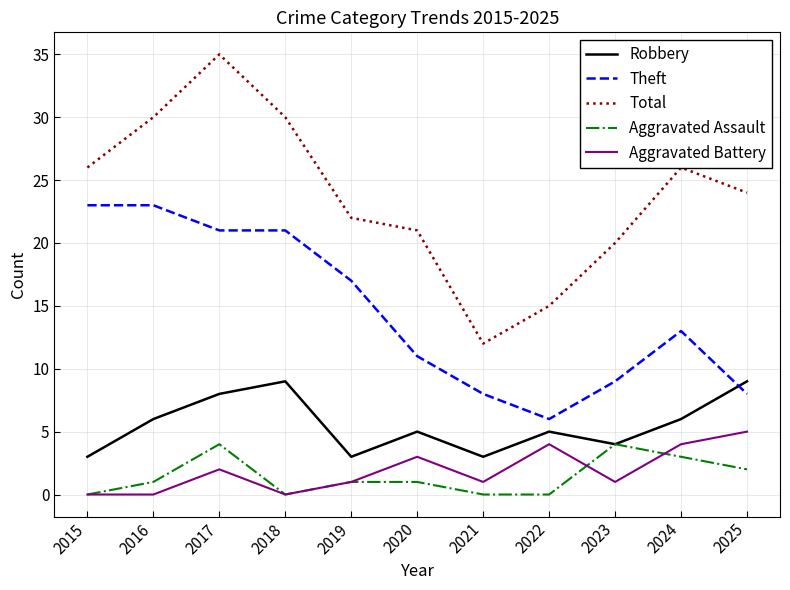

Is it true that Aggravated Assault equals 1 at 2020?

True